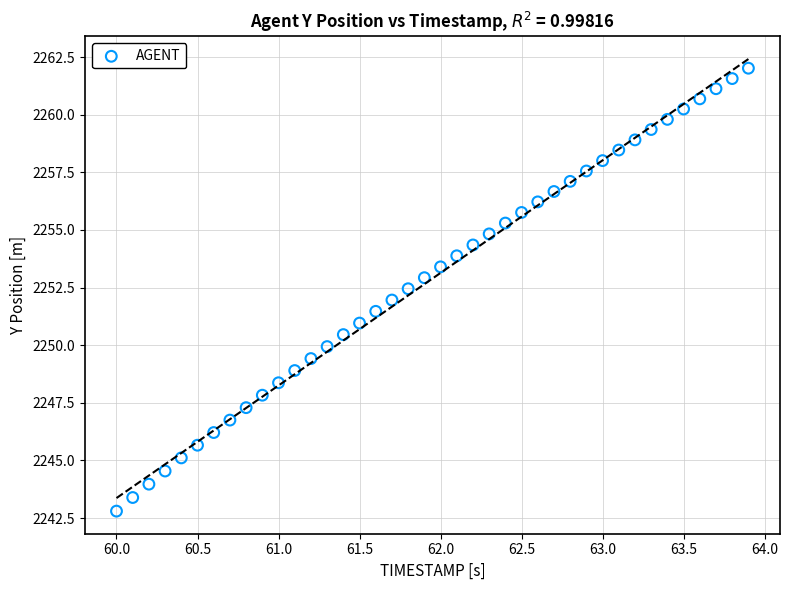

What is the range of Y values (max minus min)?

19.2